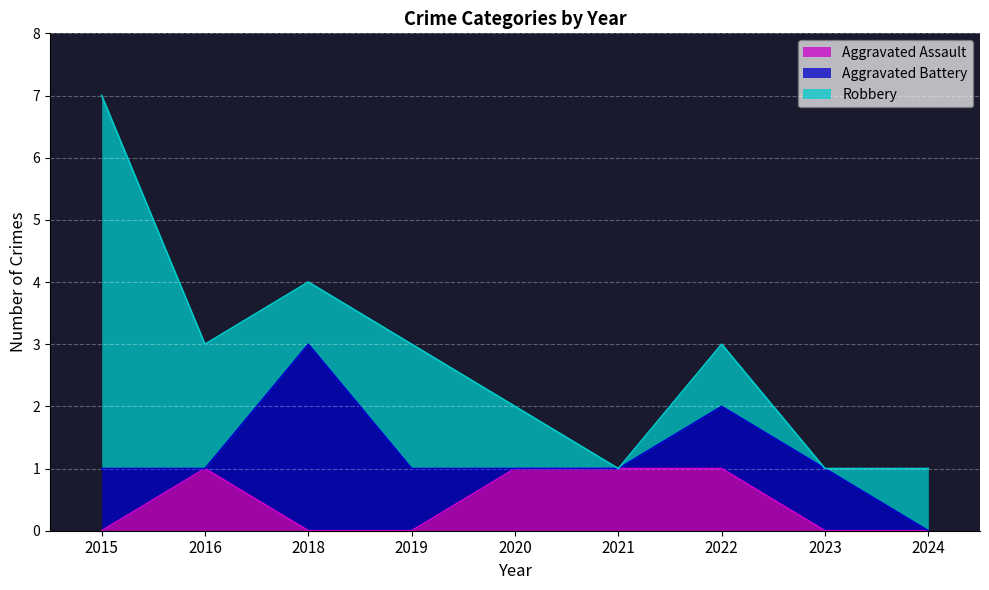

At which category is the sum across all series the highest?

2015